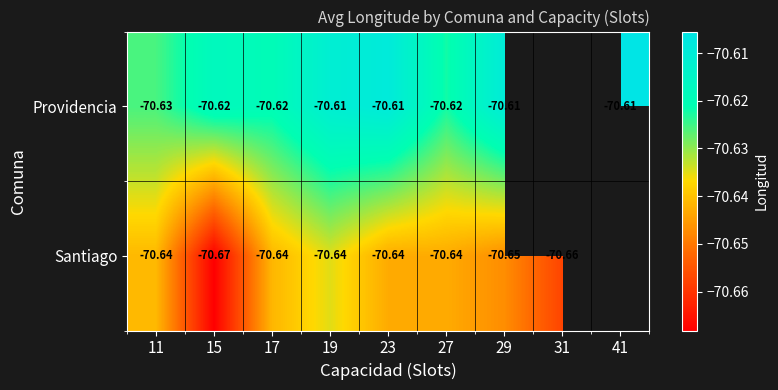

Is the value of Santiago at 29 greater than the value of Providencia at 23?

No